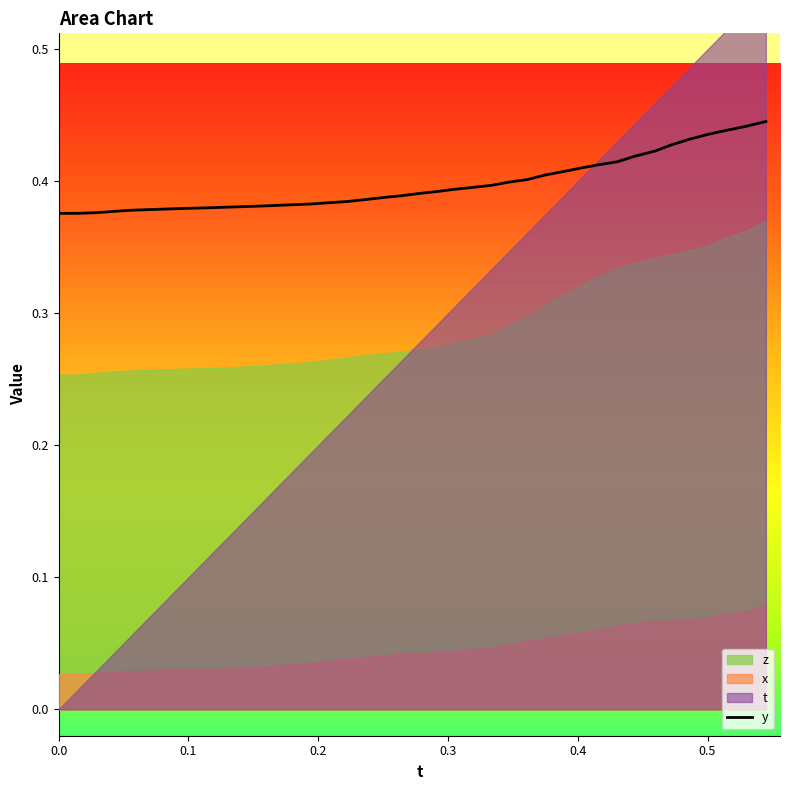

Reading right to left, what are all the values shown in this chart?

t: 0.5	0.5	0.5	0.5	0.5	0.5	0.5	0.4	0.4	0.4	0.4	0.4	0.4	0.4	0.3	0.3	0.3	0.3	0.3	0.3	0.3	0.2	0.2	0.2	0.2	0.2	0.2	0.2	0.2	0.1	0.1	0.1	0.1	0.1	0.1	0.1	0.0	0.0	0.0	0.0
x: 0.1	0.1	0.1	0.1	0.1	0.1	0.1	0.1	0.1	0.1	0.1	0.1	0.1	0.1	0.0	0.0	0.0	0.0	0.0	0.0	0.0	0.0	0.0	0.0	0.0	0.0	0.0	0.0	0.0	0.0	0.0	0.0	0.0	0.0	0.0	0.0	0.0	0.0	0.0	0.0
y: 0.4	0.4	0.4	0.4	0.4	0.4	0.4	0.4	0.4	0.4	0.4	0.4	0.4	0.4	0.4	0.4	0.4	0.4	0.4	0.4	0.4	0.4	0.4	0.4	0.4	0.4	0.4	0.4	0.4	0.4	0.4	0.4	0.4	0.4	0.4	0.4	0.4	0.4	0.4	0.4
z: 0.4	0.4	0.4	0.4	0.3	0.3	0.3	0.3	0.3	0.3	0.3	0.3	0.3	0.3	0.3	0.3	0.3	0.3	0.3	0.3	0.3	0.3	0.3	0.3	0.3	0.3	0.3	0.3	0.3	0.3	0.3	0.3	0.3	0.3	0.3	0.3	0.3	0.3	0.3	0.3